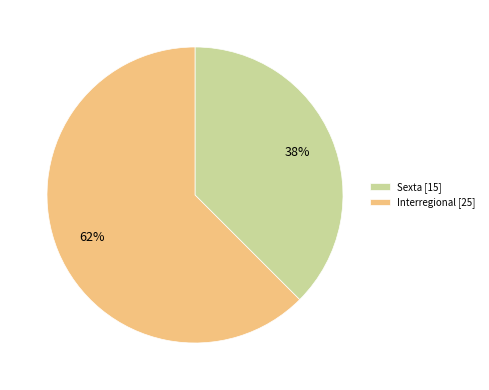

How many slices are in this pie chart?

2